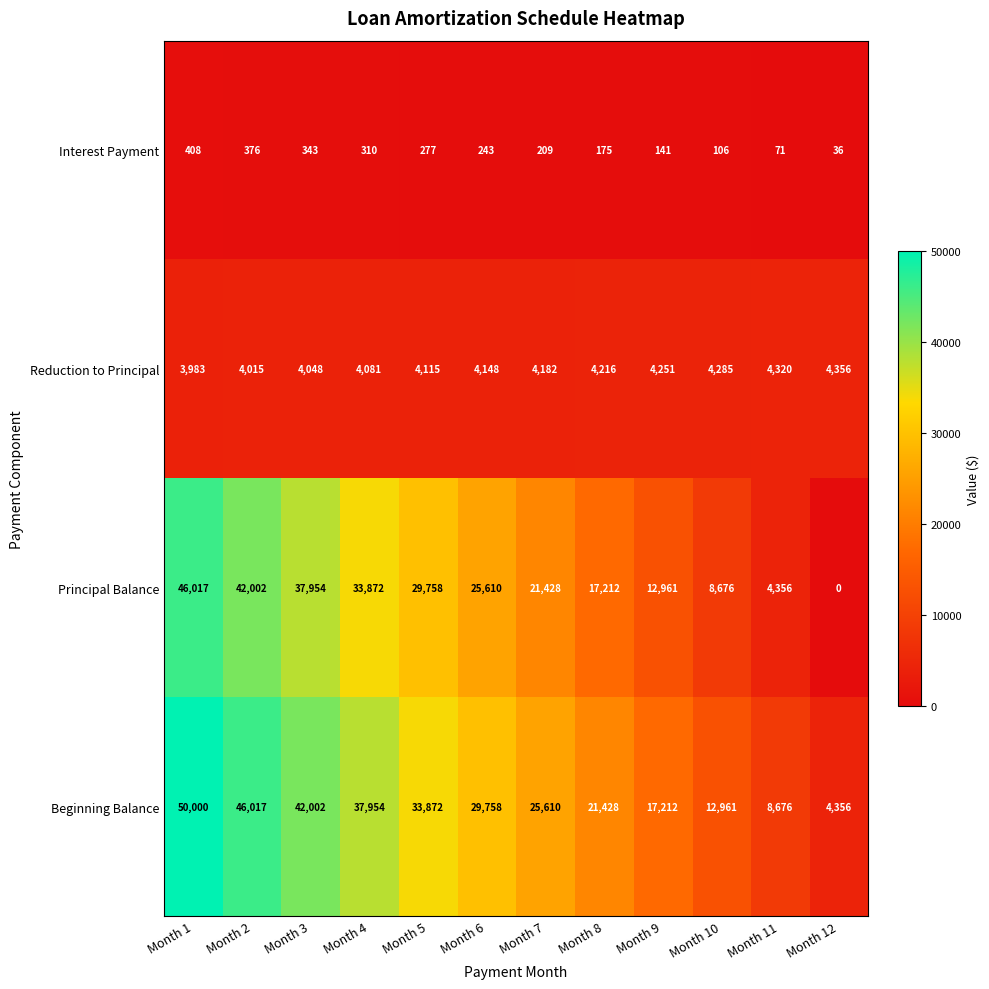

At how many categories does at least one series exceed 3881?

12